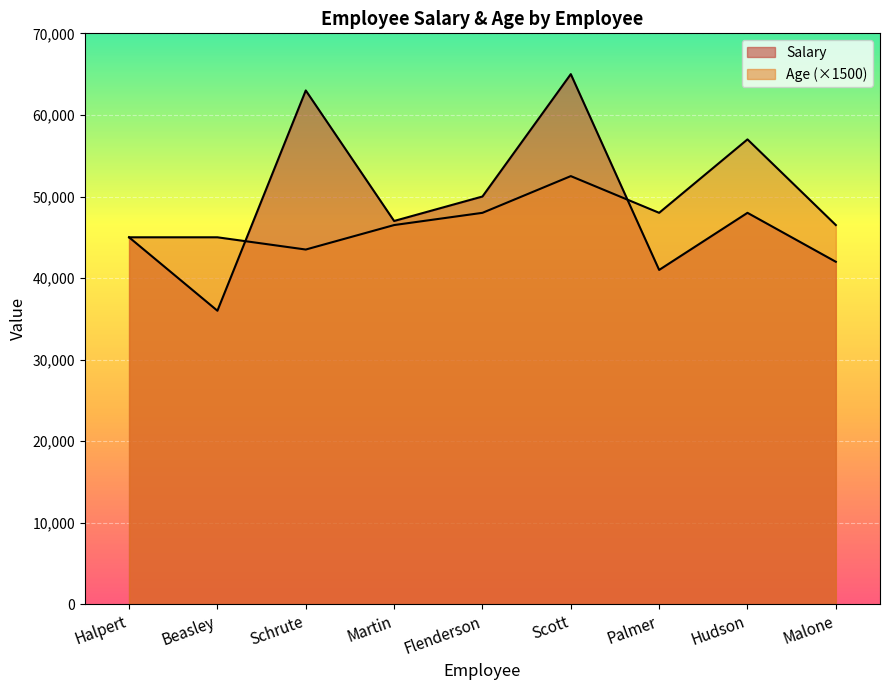

How many lines are shown in the chart?

2